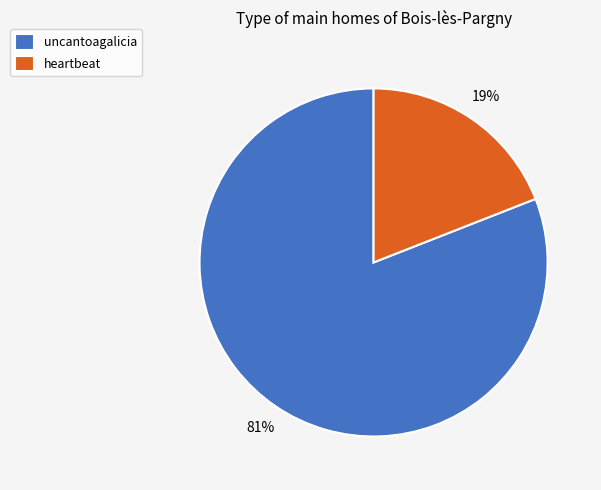

Is it true that heartbeat is 31% of the pie?

False